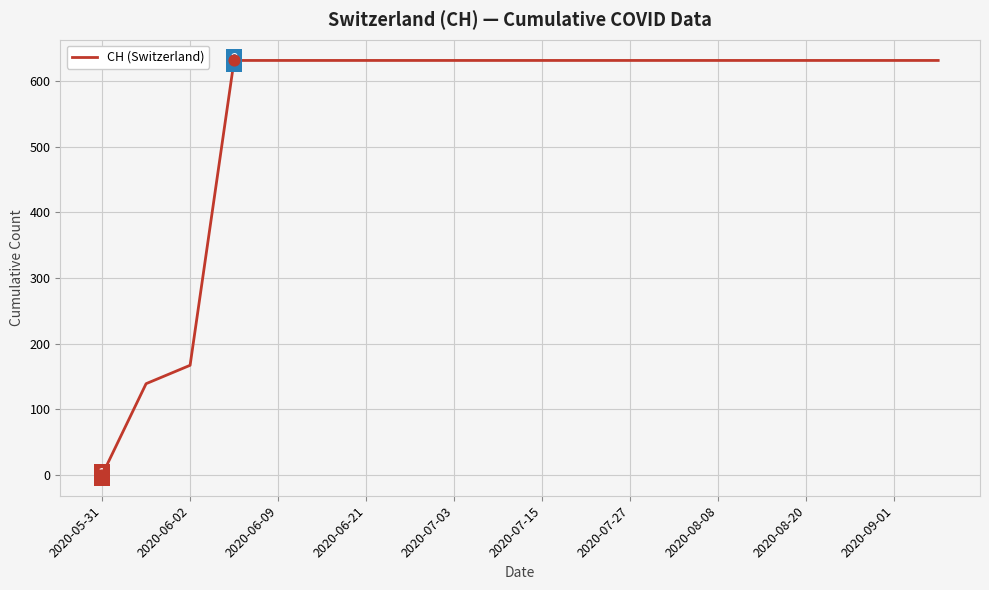

What is the difference between the maximum and minimum values?

631